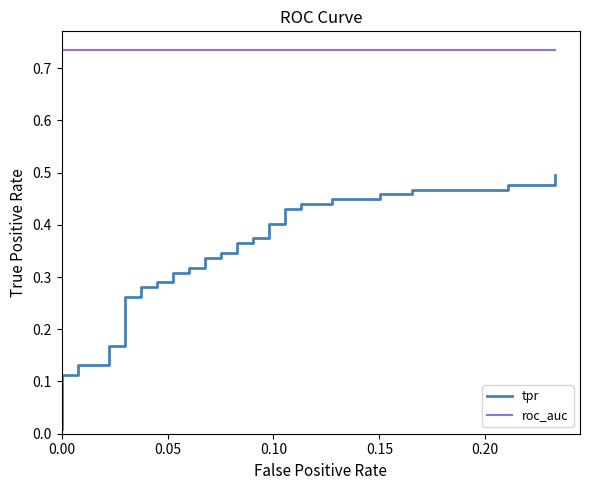

Rank the series at 37 from highest to lowest value.

roc_auc, tpr